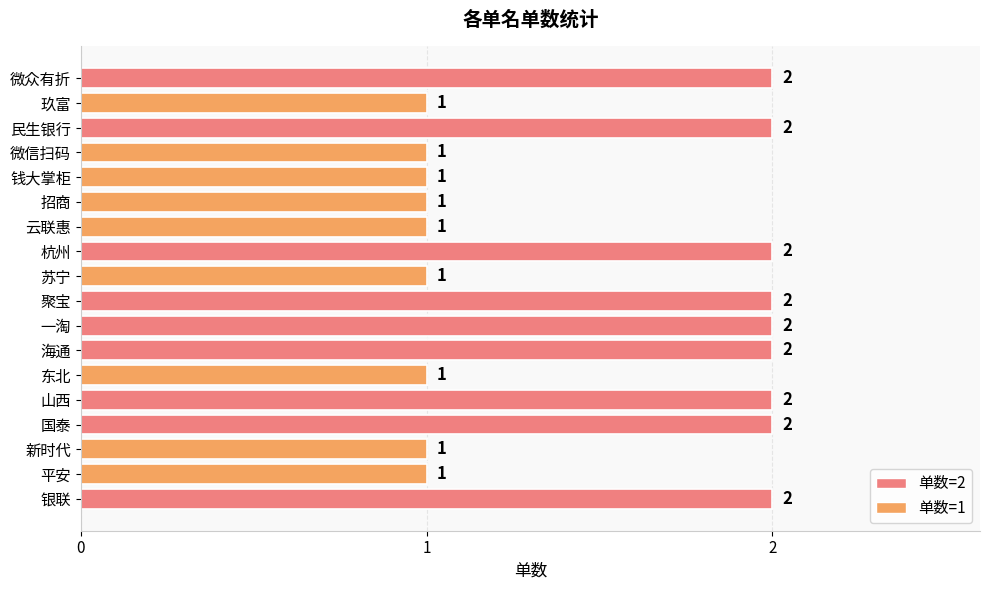

Count the values in the range 1 to 2.

18